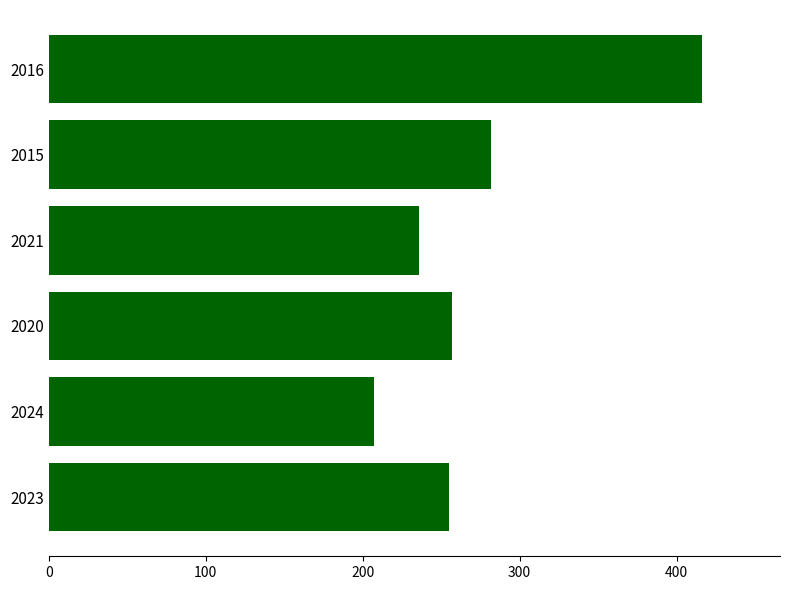

Which has a higher value, 2015 or 2020?

2015